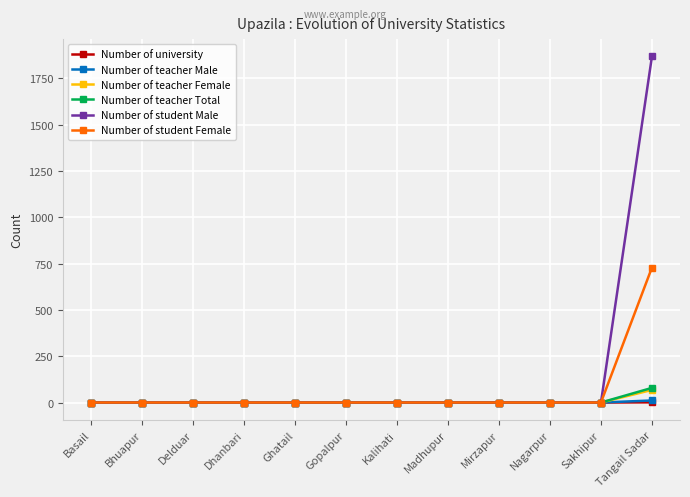

Which series has the largest range (max minus min)?

Number of student Male